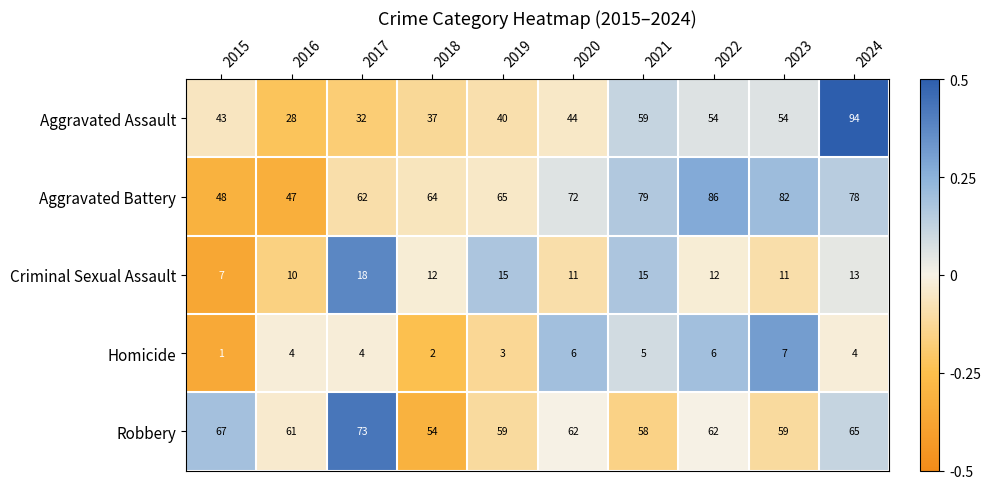

The value of Aggravated Battery at 2019 is 65. True or false?

True